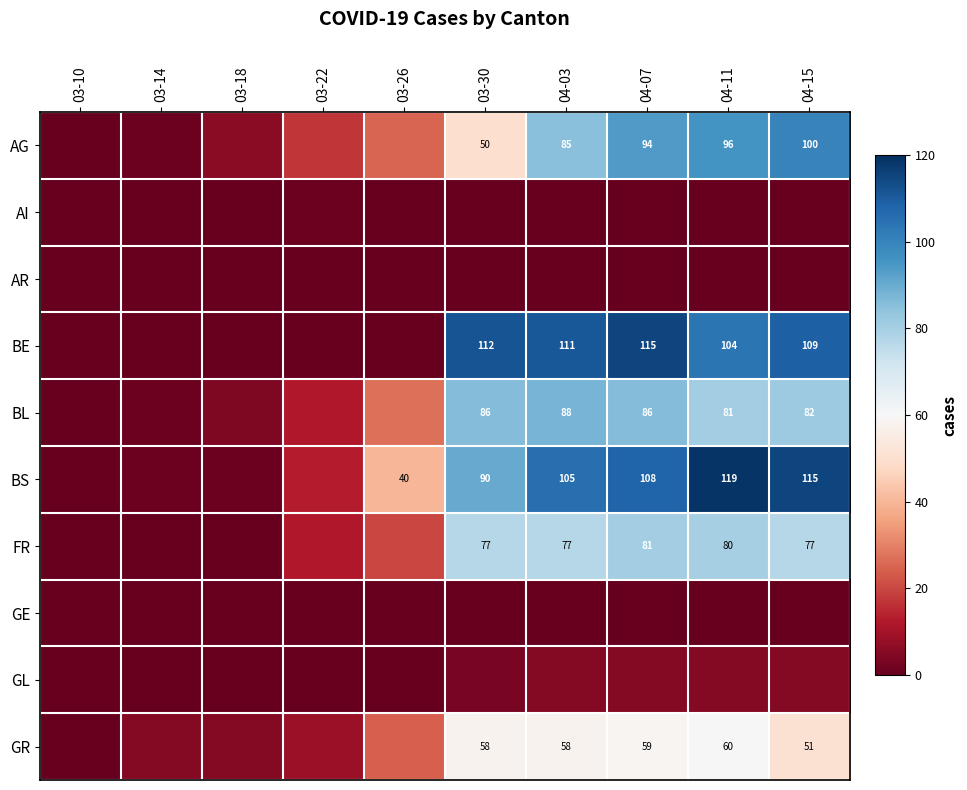

The GR series shows 58 at 04-03. True or false?

True